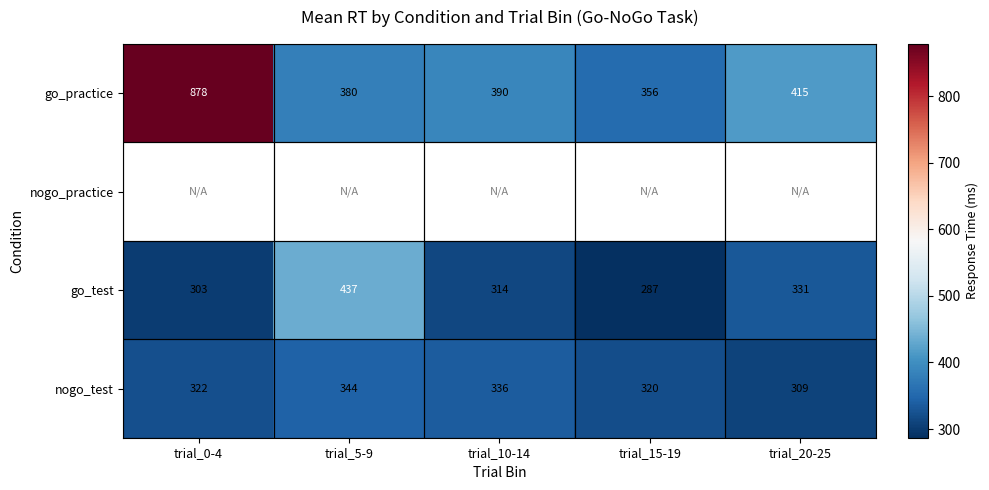

The value of go_test at trial_10-14 is 212. True or false?

False